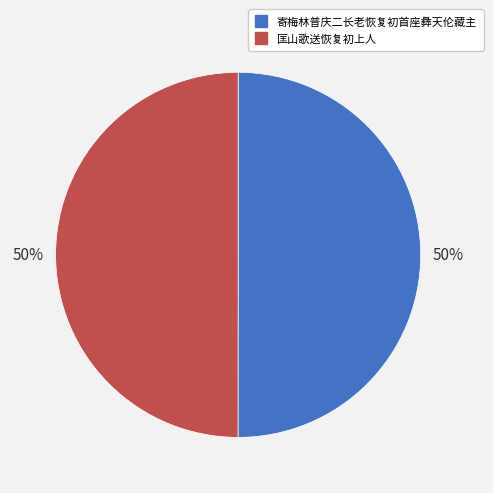

Is the sum of 匡山歌送恢复初上人 and 寄梅林普庆二长老恢复初首座彝天伦藏主 greater than half?

Yes